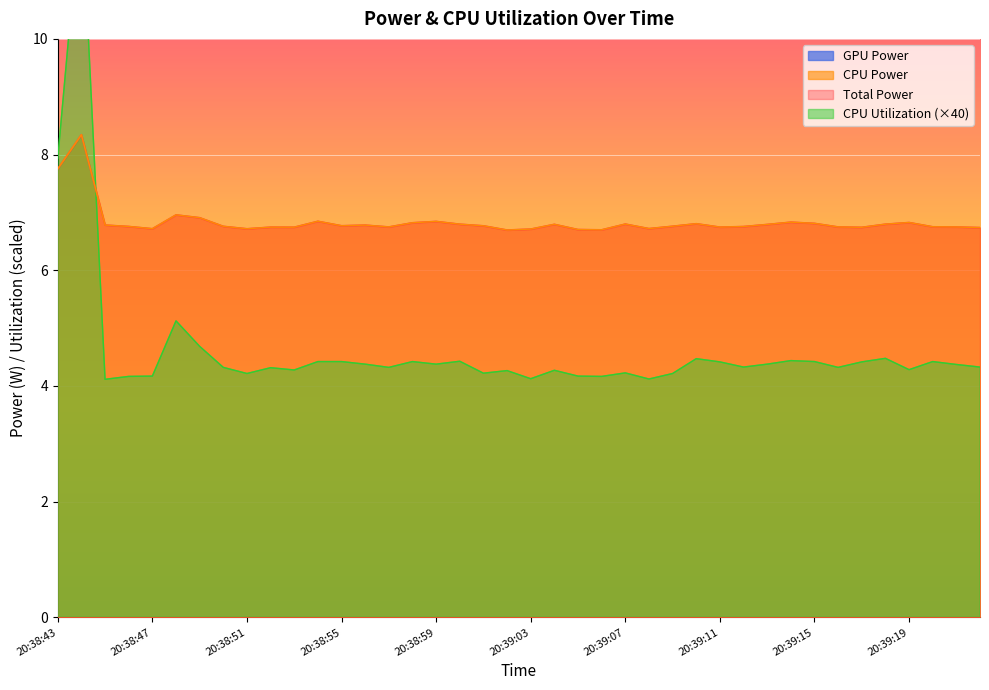

Reading right to left, list all the values displayed in this chart.

Total Power: 20:39:22=6.7	20:39:21=6.7	20:39:20=6.8	20:39:19=6.8	20:39:18=6.8	20:39:17=6.7	20:39:16=6.7	20:39:15=6.8	20:39:14=6.8	20:39:13=6.8	20:39:12=6.8	20:39:11=6.7	20:39:10=6.8	20:39:09=6.8	20:39:08=6.7	20:39:07=6.8	20:39:06=6.7	20:39:05=6.7	20:39:04=6.8	20:39:03=6.7	20:39:02=6.7	20:39:01=6.8	20:39:00=6.8	20:38:59=6.8	20:38:58=6.8	20:38:57=6.7	20:38:56=6.8	20:38:55=6.8	20:38:54=6.8	20:38:53=6.7	20:38:52=6.7	20:38:51=6.7	20:38:50=6.8	20:38:49=6.9	20:38:48=7.0	20:38:47=6.7	20:38:46=6.8	20:38:45=6.8	20:38:44=8.3	20:38:43=7.8
CPU Power: 20:39:22=6.7	20:39:21=6.7	20:39:20=6.8	20:39:19=6.8	20:39:18=6.8	20:39:17=6.7	20:39:16=6.7	20:39:15=6.8	20:39:14=6.8	20:39:13=6.8	20:39:12=6.8	20:39:11=6.7	20:39:10=6.8	20:39:09=6.8	20:39:08=6.7	20:39:07=6.8	20:39:06=6.7	20:39:05=6.7	20:39:04=6.8	20:39:03=6.7	20:39:02=6.7	20:39:01=6.8	20:39:00=6.8	20:38:59=6.8	20:38:58=6.8	20:38:57=6.7	20:38:56=6.8	20:38:55=6.8	20:38:54=6.8	20:38:53=6.7	20:38:52=6.7	20:38:51=6.7	20:38:50=6.8	20:38:49=6.9	20:38:48=7.0	20:38:47=6.7	20:38:46=6.8	20:38:45=6.8	20:38:44=8.3	20:38:43=7.8
CPU Utilization: 20:39:22=4.3	20:39:21=4.4	20:39:20=4.4	20:39:19=4.3	20:39:18=4.5	20:39:17=4.4	20:39:16=4.3	20:39:15=4.4	20:39:14=4.4	20:39:13=4.4	20:39:12=4.3	20:39:11=4.4	20:39:10=4.5	20:39:09=4.2	20:39:08=4.1	20:39:07=4.2	20:39:06=4.2	20:39:05=4.2	20:39:04=4.3	20:39:03=4.1	20:39:02=4.3	20:39:01=4.2	20:39:00=4.4	20:38:59=4.4	20:38:58=4.4	20:38:57=4.3	20:38:56=4.4	20:38:55=4.4	20:38:54=4.4	20:38:53=4.3	20:38:52=4.3	20:38:51=4.2	20:38:50=4.3	20:38:49=4.7	20:38:48=5.1	20:38:47=4.2	20:38:46=4.2	20:38:45=4.1	20:38:44=12.5	20:38:43=7.9